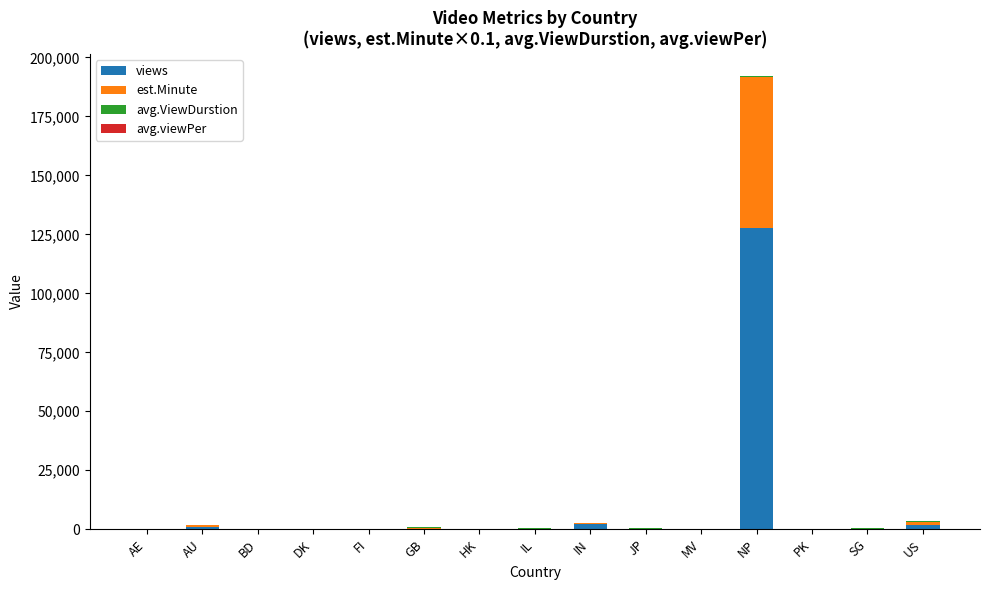

What is the sum of all views values?

133228.0